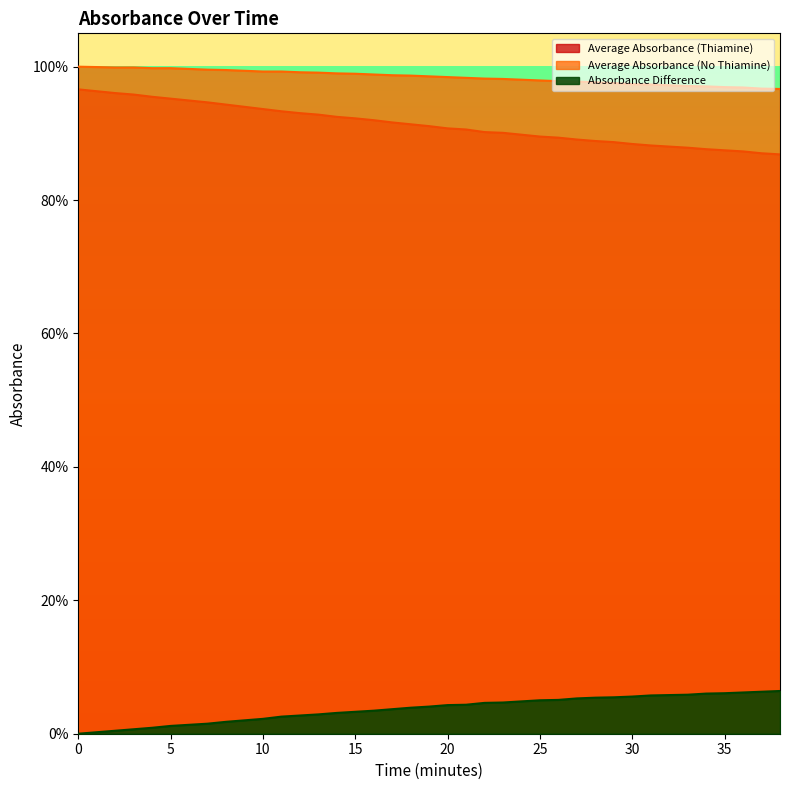

Reading left to right, list all the values displayed in this chart.

Average Absorbance (Thiamine): 0=1.0	1=1.0	2=1.0	3=1.0	4=1.0	5=1.0	6=0.9	7=0.9	8=0.9	9=0.9	10=0.9	11=0.9	12=0.9	13=0.9	14=0.9	15=0.9	16=0.9	17=0.9	18=0.9	19=0.9	20=0.9	21=0.9	22=0.9	23=0.9	24=0.9	25=0.9	26=0.9	27=0.9	28=0.9	29=0.9	30=0.9	31=0.9	32=0.9	33=0.9	34=0.9	35=0.9	36=0.9	37=0.9	38=0.9
Average Absorbance (No Thiamine): 0=1.0	1=1.0	2=1.0	3=1.0	4=1.0	5=1.0	6=1.0	7=1.0	8=1.0	9=1.0	10=1.0	11=1.0	12=1.0	13=1.0	14=1.0	15=1.0	16=1.0	17=1.0	18=1.0	19=1.0	20=1.0	21=1.0	22=1.0	23=1.0	24=1.0	25=1.0	26=1.0	27=1.0	28=1.0	29=1.0	30=1.0	31=1.0	32=1.0	33=1.0	34=1.0	35=1.0	36=1.0	37=1.0	38=1.0
Absorbance Difference: 0=0.0	1=0.0	2=0.0	3=0.0	4=0.0	5=0.0	6=0.0	7=0.0	8=0.0	9=0.0	10=0.0	11=0.0	12=0.0	13=0.0	14=0.0	15=0.0	16=0.0	17=0.0	18=0.0	19=0.0	20=0.0	21=0.0	22=0.0	23=0.0	24=0.0	25=0.1	26=0.1	27=0.1	28=0.1	29=0.1	30=0.1	31=0.1	32=0.1	33=0.1	34=0.1	35=0.1	36=0.1	37=0.1	38=0.1